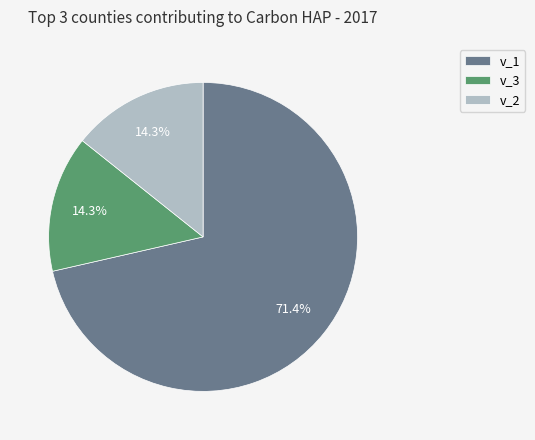

To the nearest percent, what percentage of the pie is v_1?

71%